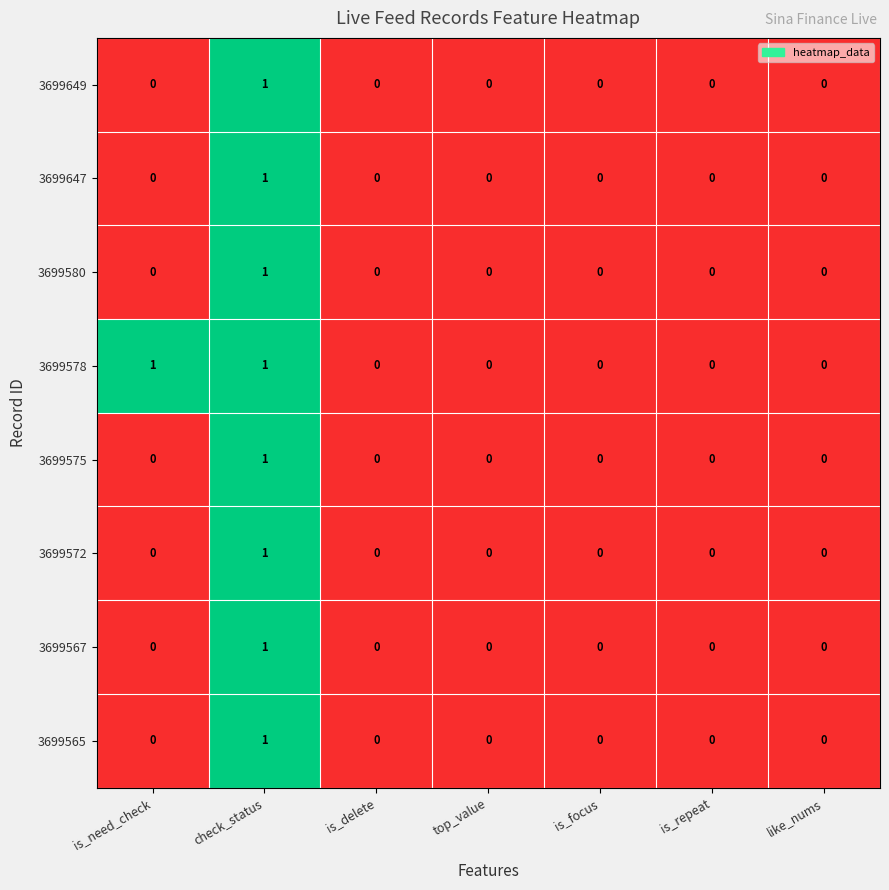

Which series has the largest total across all categories?

3699578